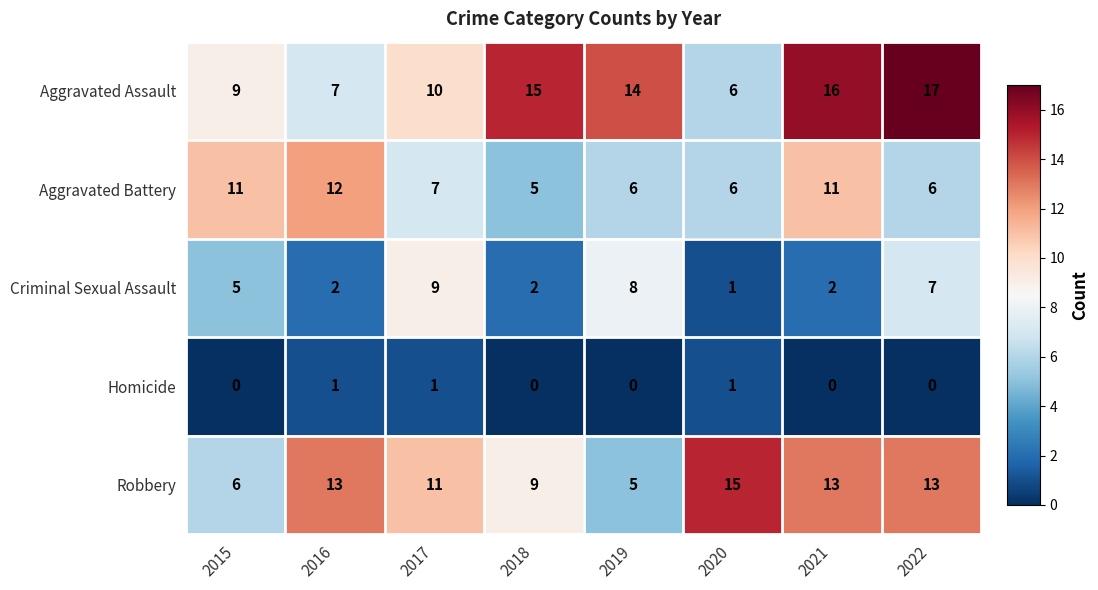

Read the Criminal Sexual Assault value at 2019.

8